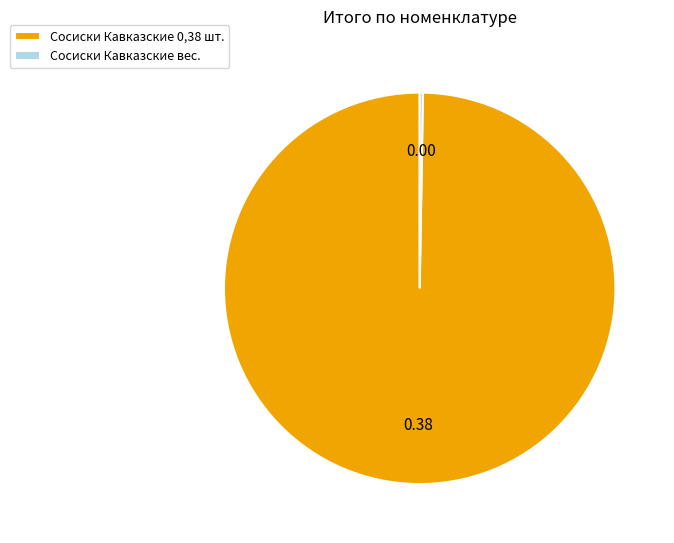

Is there a majority slice in this chart?

Yes